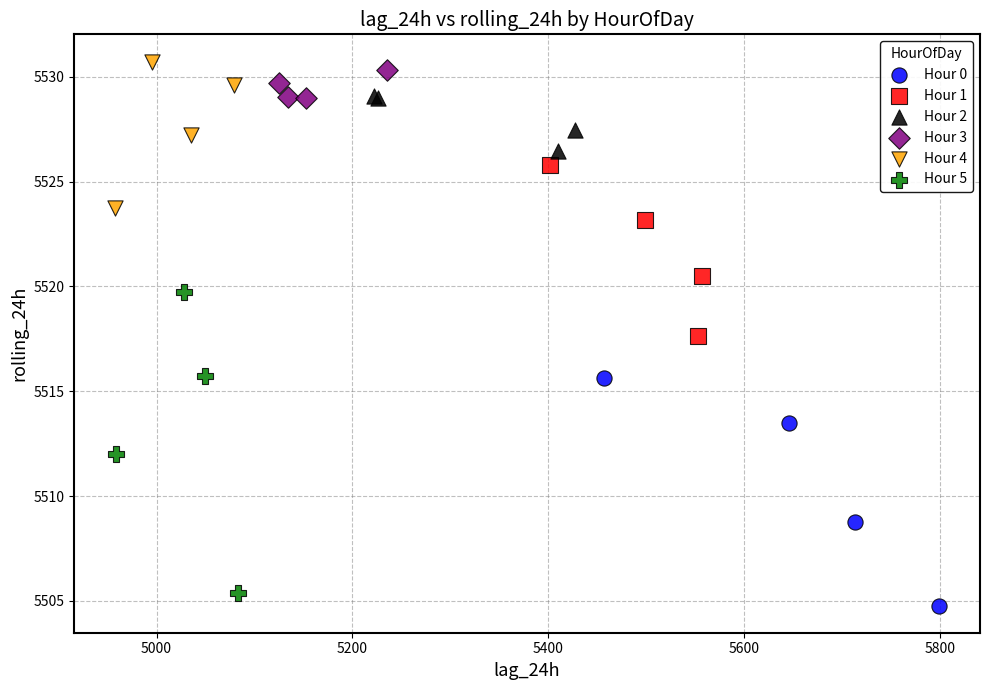

Which series has the largest Y range (max minus min)?

Hour 5